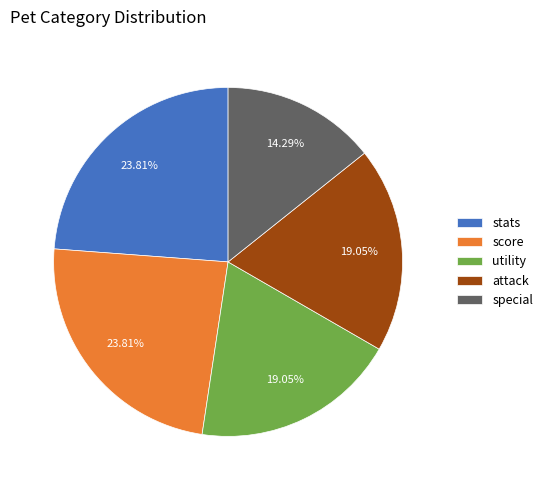

Which slice is the smallest?

special